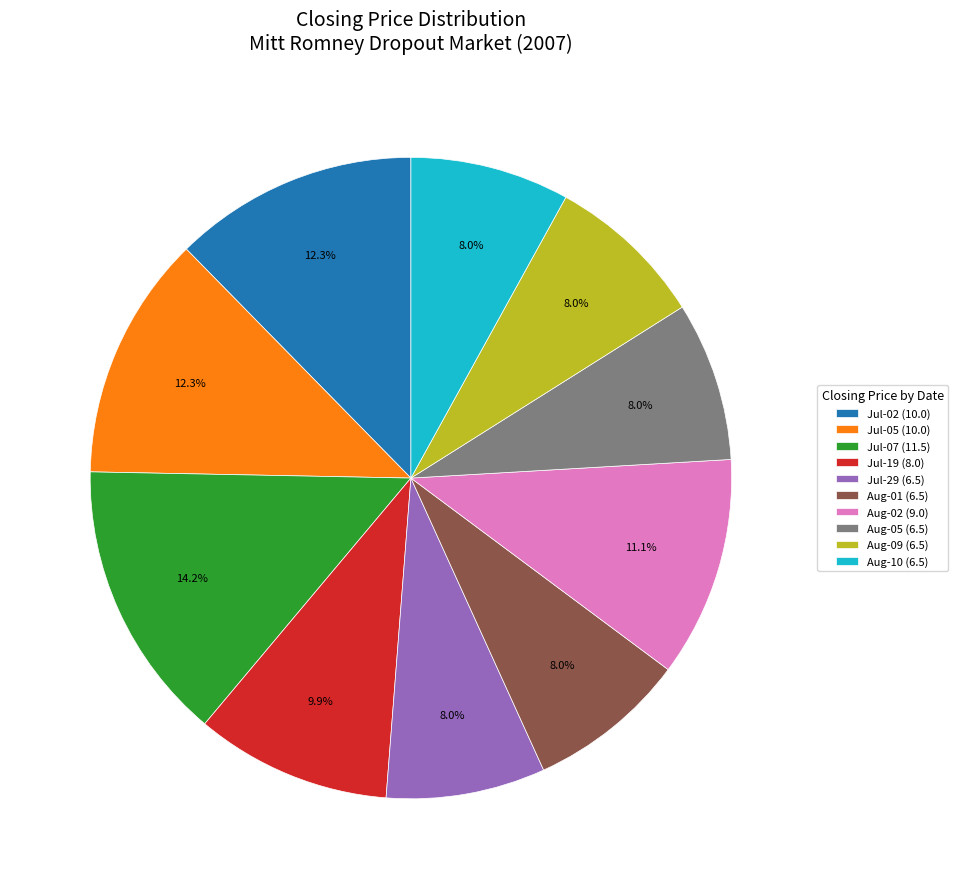

Which category has the biggest portion of the pie?

Jul-07 (11.5)